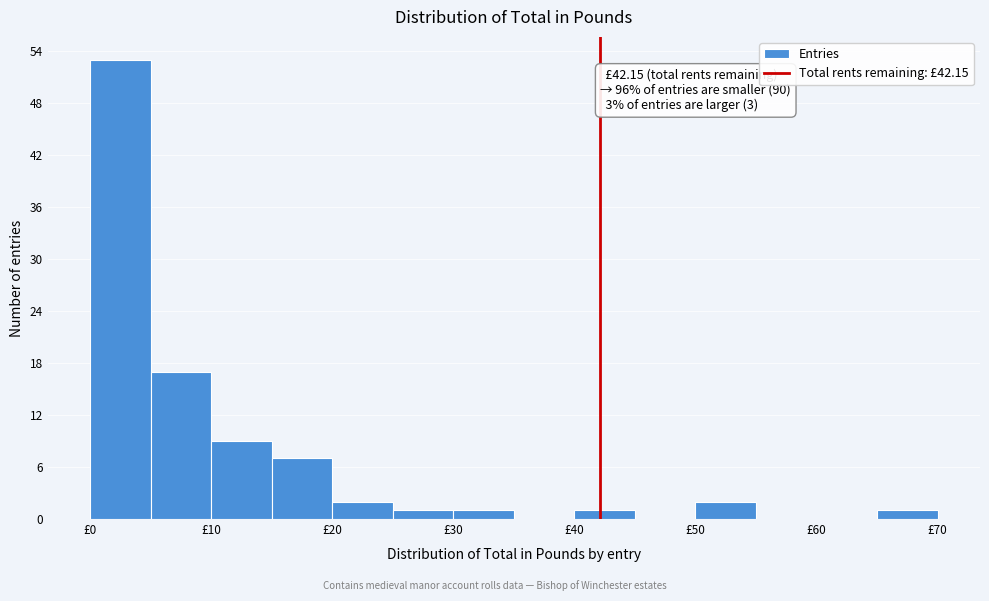

Over which range of the x-axis is the bar tallest?

0 to 5